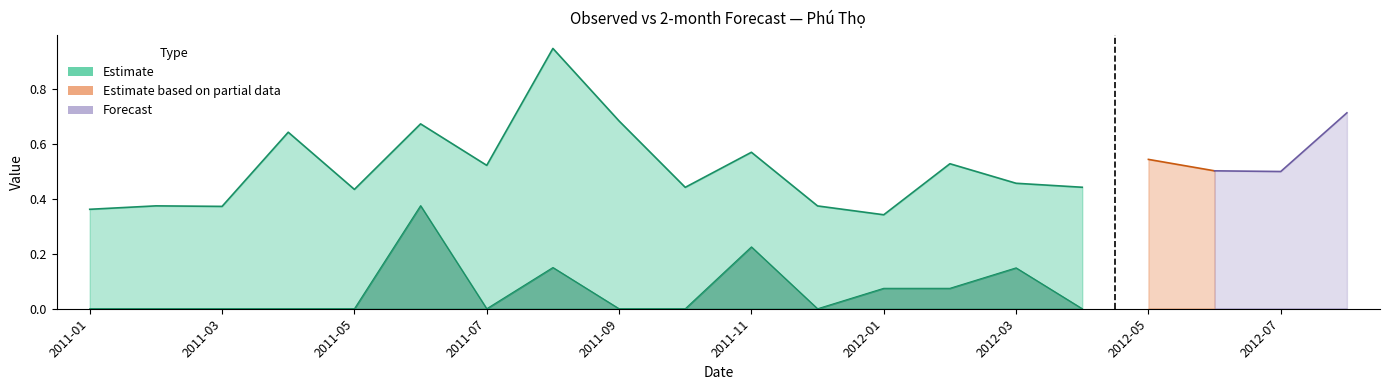

What is the difference between the maximum and second lowest values in the Observed series?

0.4